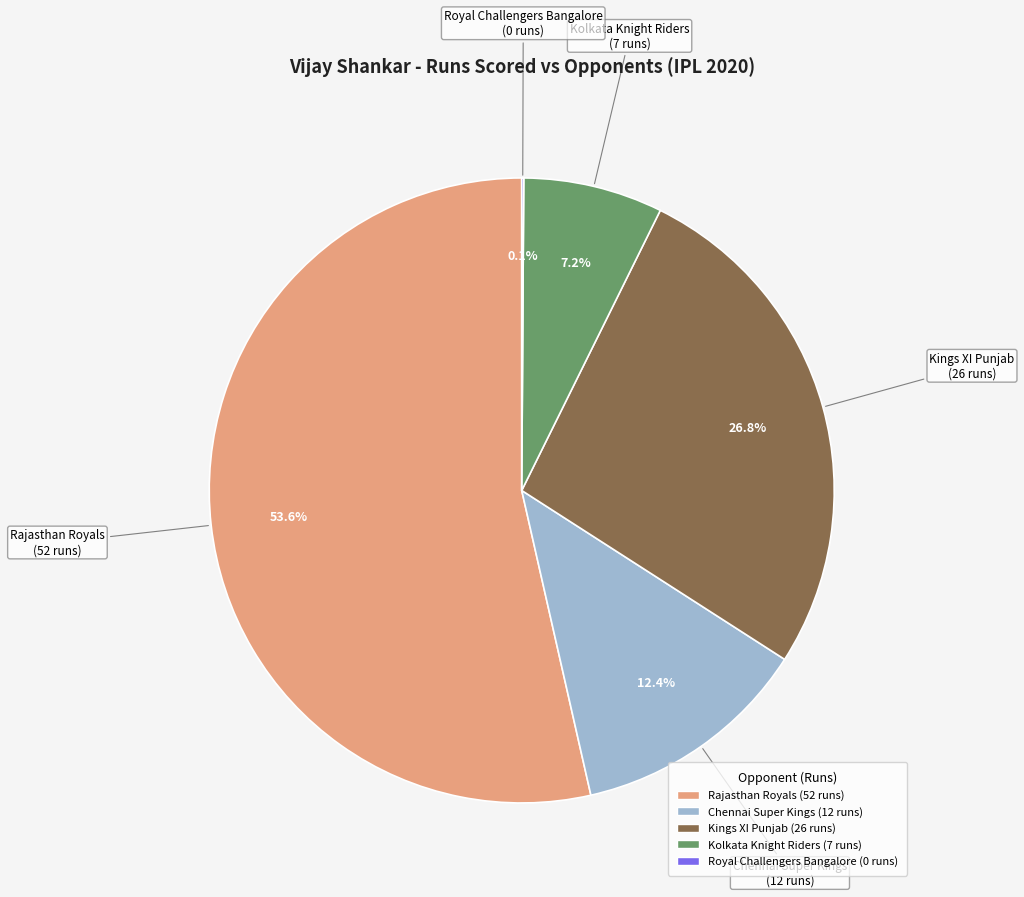

Between Kolkata Knight Riders and Chennai Super Kings, which is larger?

Chennai Super Kings